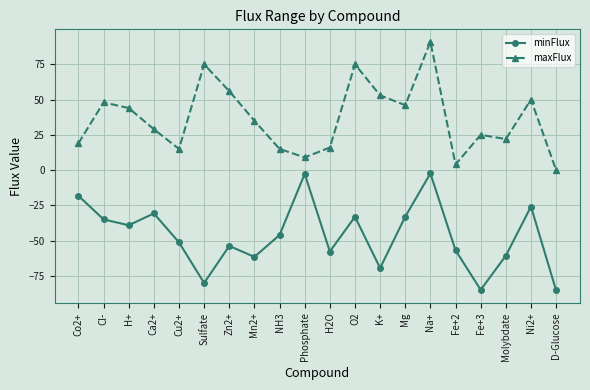

What is the label of the 1st point from the left?

Co2+